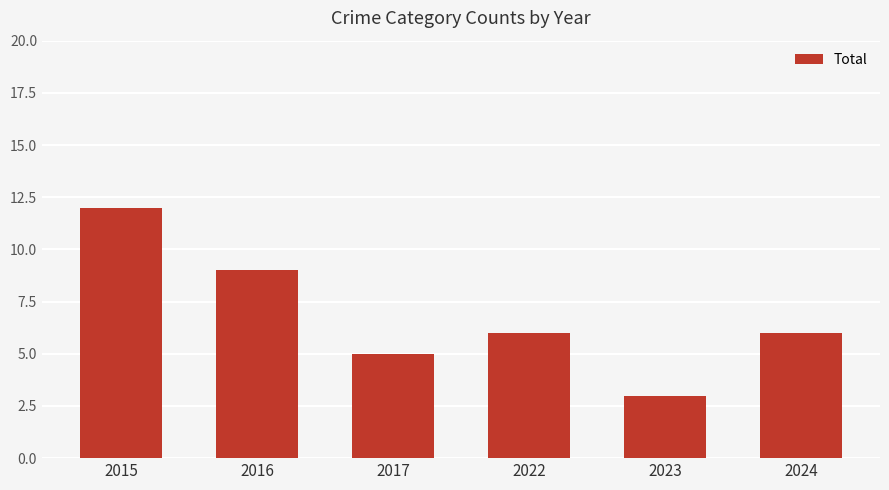

The chart shows a value of 7 at 2015. True or false?

False